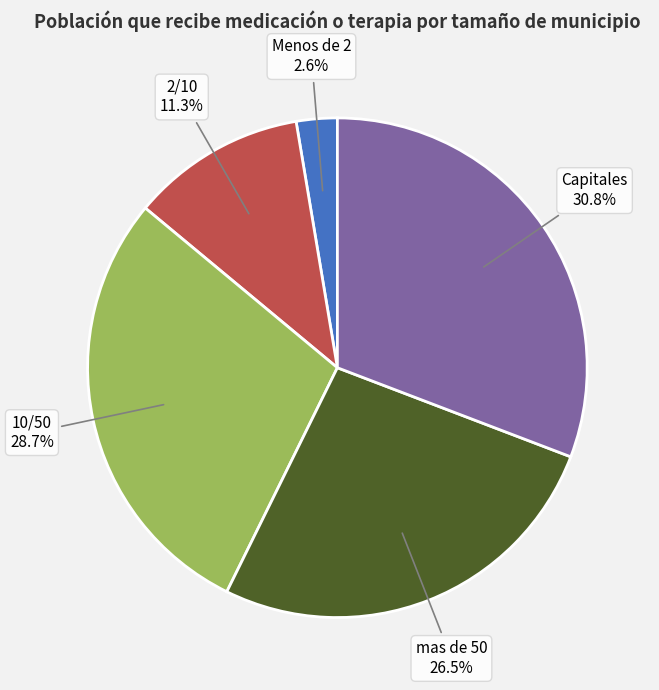

To the nearest percent, what is the average slice percentage?

20%